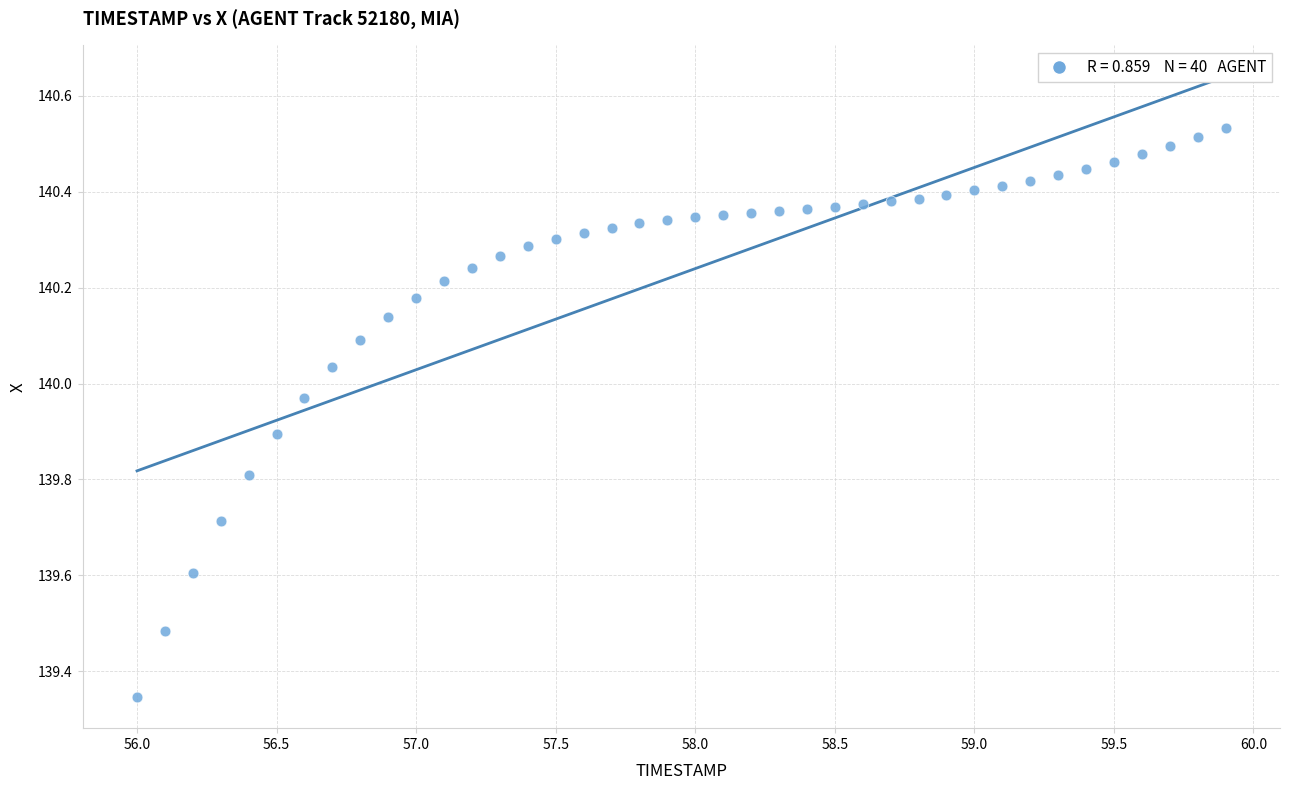

What is the range of X values (max minus min)?

3.9